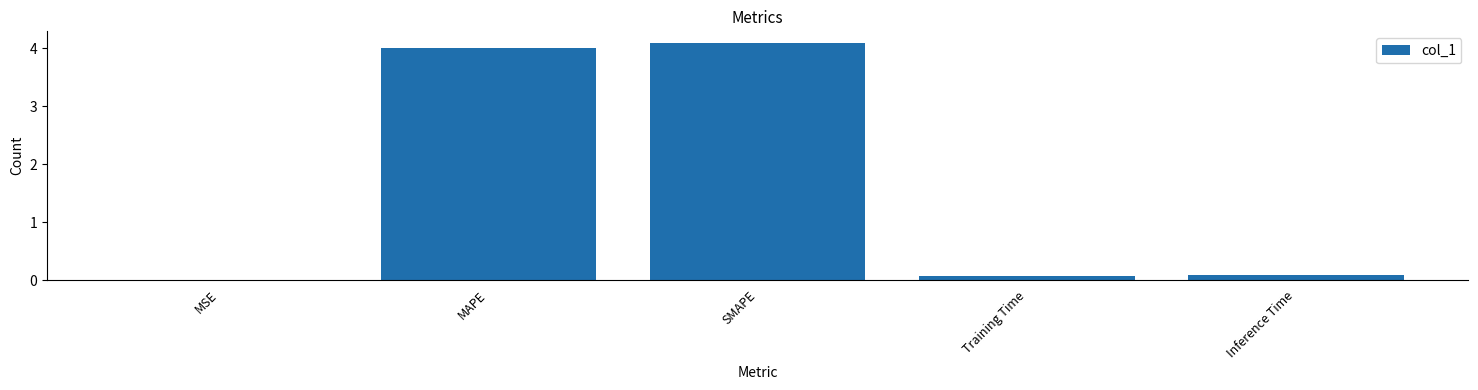

What is the greatest value displayed?

4.1